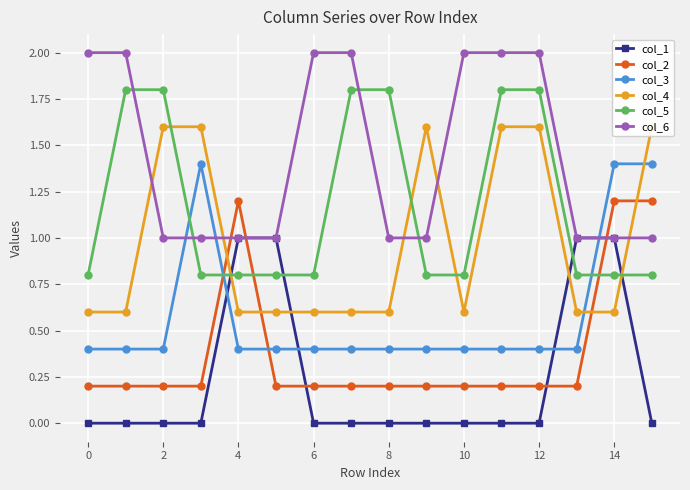

Which series has the largest total across all categories?

col_6